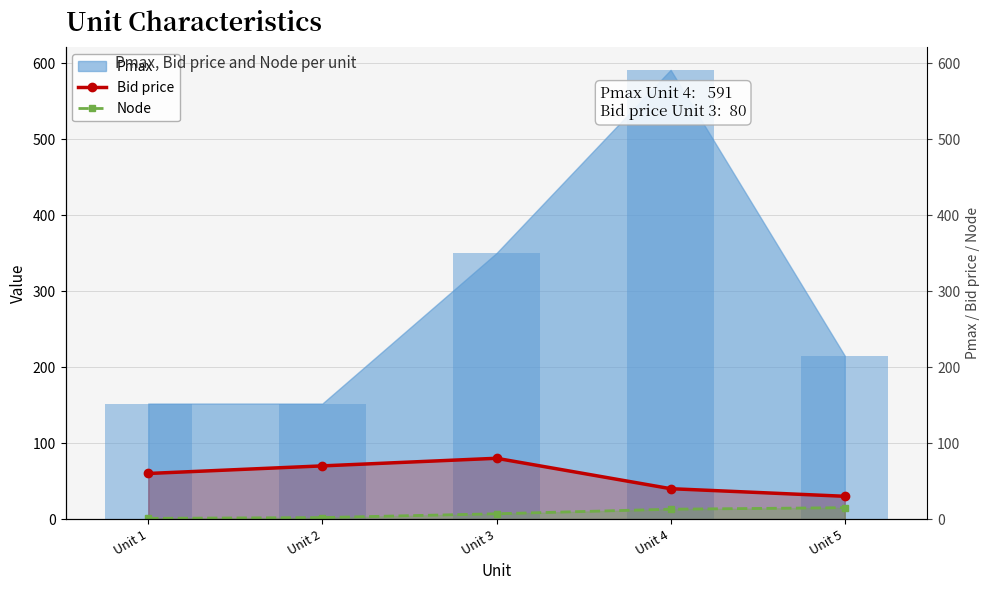

How many groups of bars are there?

5